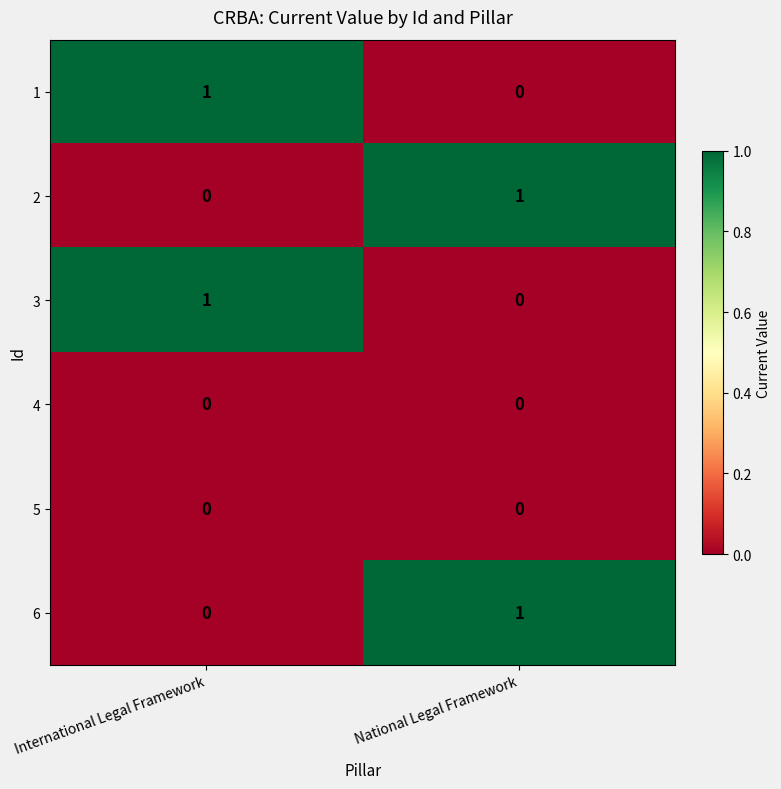

How many series are shown in this chart?

6